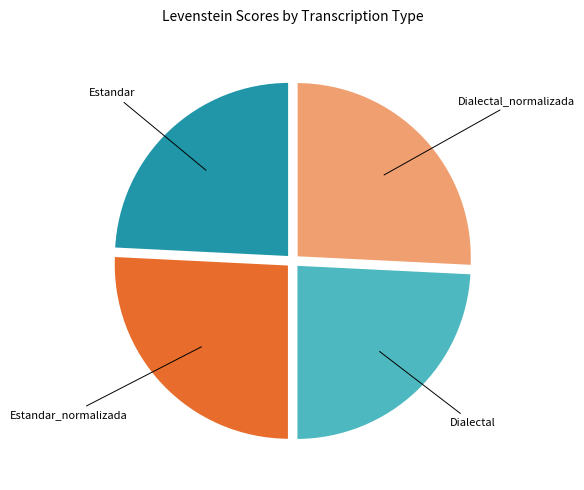

Does any single category account for the majority?

No